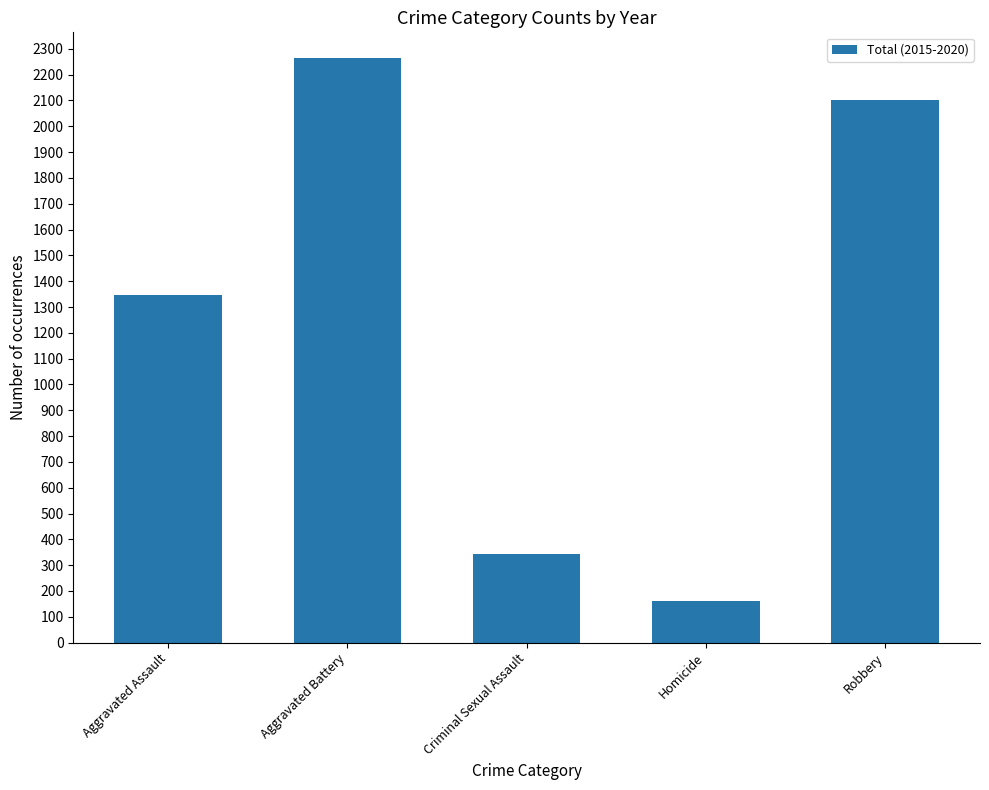

What is the maximum value shown in the chart?

2264